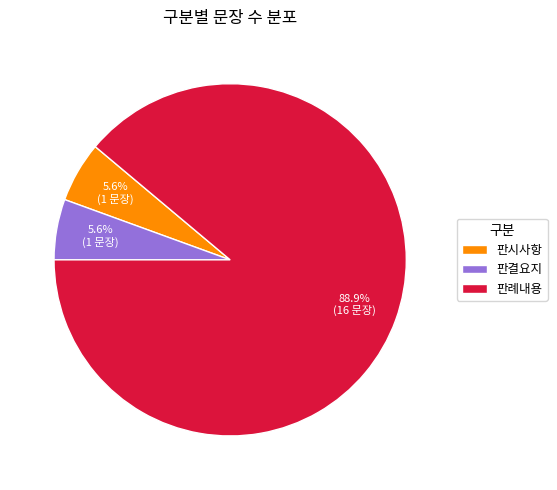

What percentage is the 판례내용 slice, to the nearest percent?

89%